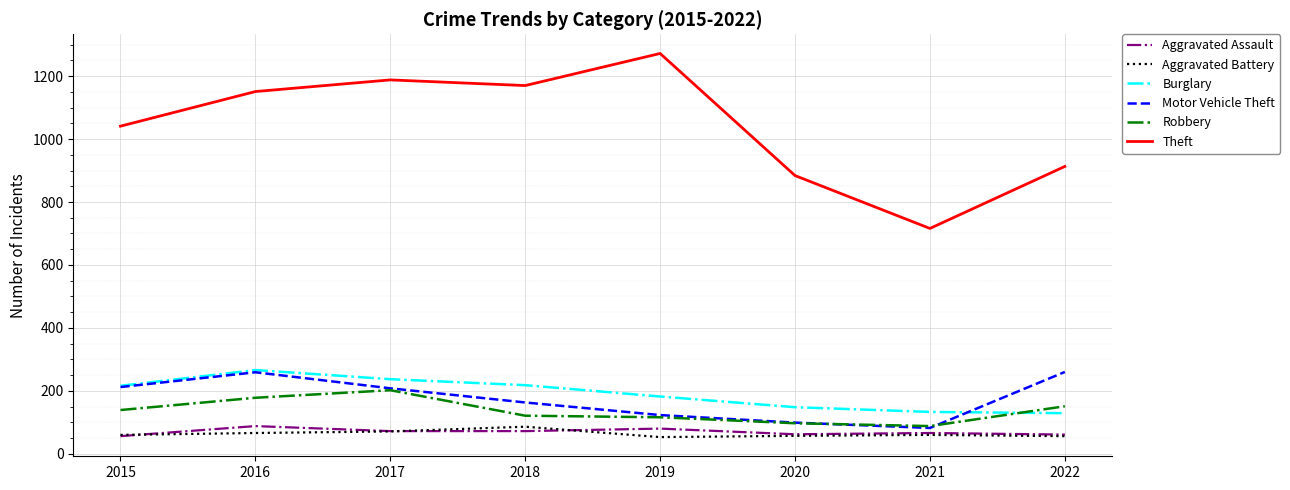

What are all the series names shown in the legend?

Aggravated Assault, Aggravated Battery, Burglary, Motor Vehicle Theft, Robbery, Theft